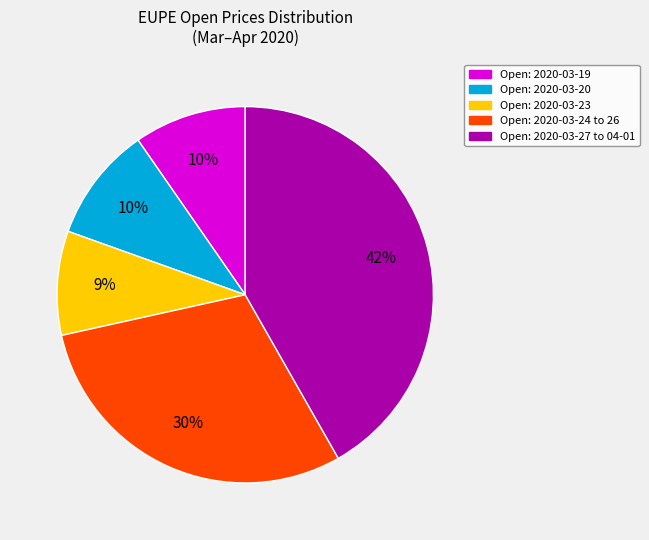

How many slices are in this pie chart?

5